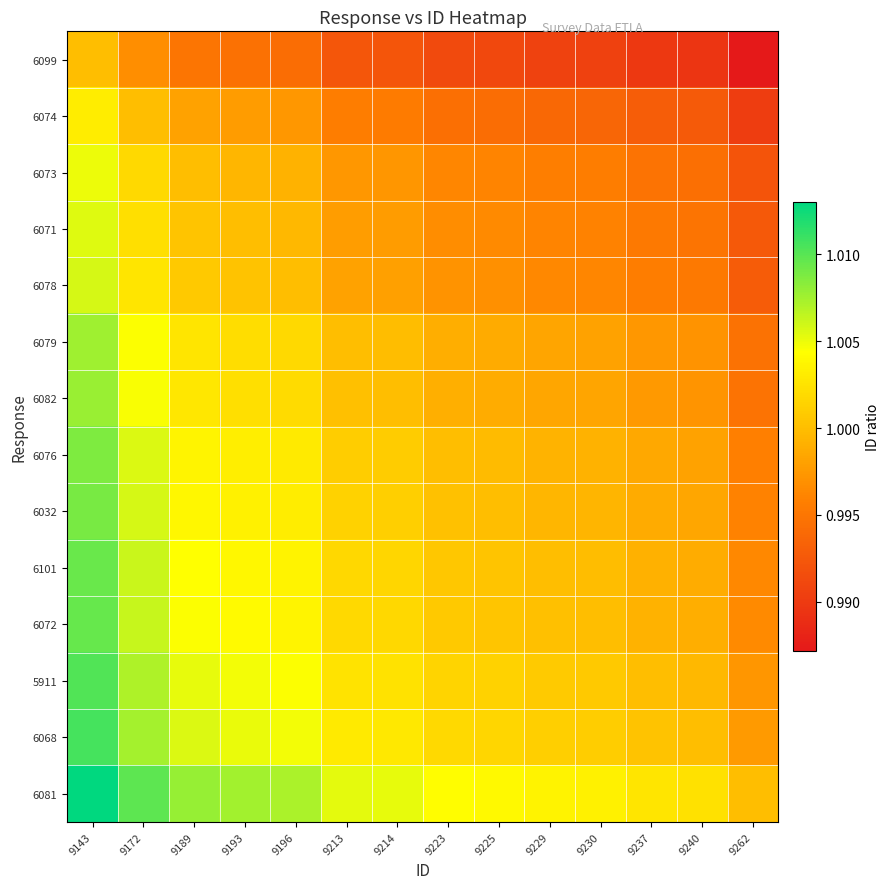

Reading left to right, what are all the values shown in this chart?

6099: 9143=1.0	9172=1.0	9189=1.0	9193=1.0	9196=1.0	9213=1.0	9214=1.0	9223=1.0	9225=1.0	9229=1.0	9230=1.0	9237=1.0	9240=1.0	9262=1.0
6074: 9143=1.0	9172=1.0	9189=1.0	9193=1.0	9196=1.0	9213=1.0	9214=1.0	9223=1.0	9225=1.0	9229=1.0	9230=1.0	9237=1.0	9240=1.0	9262=1.0
6073: 9143=1.0	9172=1.0	9189=1.0	9193=1.0	9196=1.0	9213=1.0	9214=1.0	9223=1.0	9225=1.0	9229=1.0	9230=1.0	9237=1.0	9240=1.0	9262=1.0
6071: 9143=1.0	9172=1.0	9189=1.0	9193=1.0	9196=1.0	9213=1.0	9214=1.0	9223=1.0	9225=1.0	9229=1.0	9230=1.0	9237=1.0	9240=1.0	9262=1.0
6078: 9143=1.0	9172=1.0	9189=1.0	9193=1.0	9196=1.0	9213=1.0	9214=1.0	9223=1.0	9225=1.0	9229=1.0	9230=1.0	9237=1.0	9240=1.0	9262=1.0
6079: 9143=1.0	9172=1.0	9189=1.0	9193=1.0	9196=1.0	9213=1.0	9214=1.0	9223=1.0	9225=1.0	9229=1.0	9230=1.0	9237=1.0	9240=1.0	9262=1.0
6082: 9143=1.0	9172=1.0	9189=1.0	9193=1.0	9196=1.0	9213=1.0	9214=1.0	9223=1.0	9225=1.0	9229=1.0	9230=1.0	9237=1.0	9240=1.0	9262=1.0
6076: 9143=1.0	9172=1.0	9189=1.0	9193=1.0	9196=1.0	9213=1.0	9214=1.0	9223=1.0	9225=1.0	9229=1.0	9230=1.0	9237=1.0	9240=1.0	9262=1.0
6032: 9143=1.0	9172=1.0	9189=1.0	9193=1.0	9196=1.0	9213=1.0	9214=1.0	9223=1.0	9225=1.0	9229=1.0	9230=1.0	9237=1.0	9240=1.0	9262=1.0
6101: 9143=1.0	9172=1.0	9189=1.0	9193=1.0	9196=1.0	9213=1.0	9214=1.0	9223=1.0	9225=1.0	9229=1.0	9230=1.0	9237=1.0	9240=1.0	9262=1.0
6072: 9143=1.0	9172=1.0	9189=1.0	9193=1.0	9196=1.0	9213=1.0	9214=1.0	9223=1.0	9225=1.0	9229=1.0	9230=1.0	9237=1.0	9240=1.0	9262=1.0
5911: 9143=1.0	9172=1.0	9189=1.0	9193=1.0	9196=1.0	9213=1.0	9214=1.0	9223=1.0	9225=1.0	9229=1.0	9230=1.0	9237=1.0	9240=1.0	9262=1.0
6068: 9143=1.0	9172=1.0	9189=1.0	9193=1.0	9196=1.0	9213=1.0	9214=1.0	9223=1.0	9225=1.0	9229=1.0	9230=1.0	9237=1.0	9240=1.0	9262=1.0
6081: 9143=1.0	9172=1.0	9189=1.0	9193=1.0	9196=1.0	9213=1.0	9214=1.0	9223=1.0	9225=1.0	9229=1.0	9230=1.0	9237=1.0	9240=1.0	9262=1.0